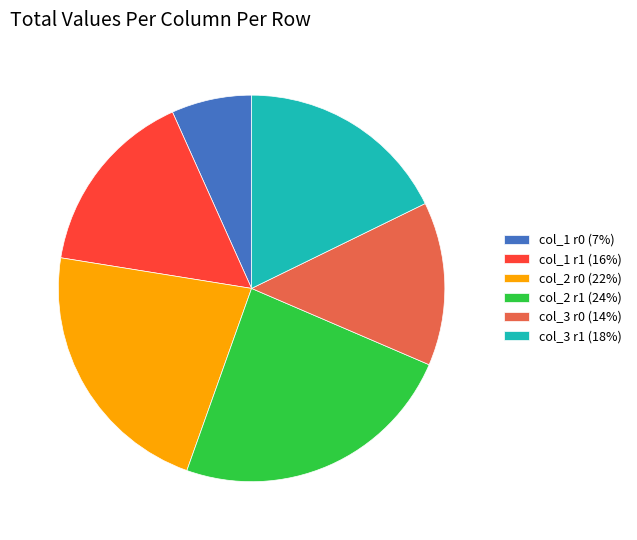

Combined, do col_3 r1 (18%) and col_1 r1 (16%) account for over 50%?

No